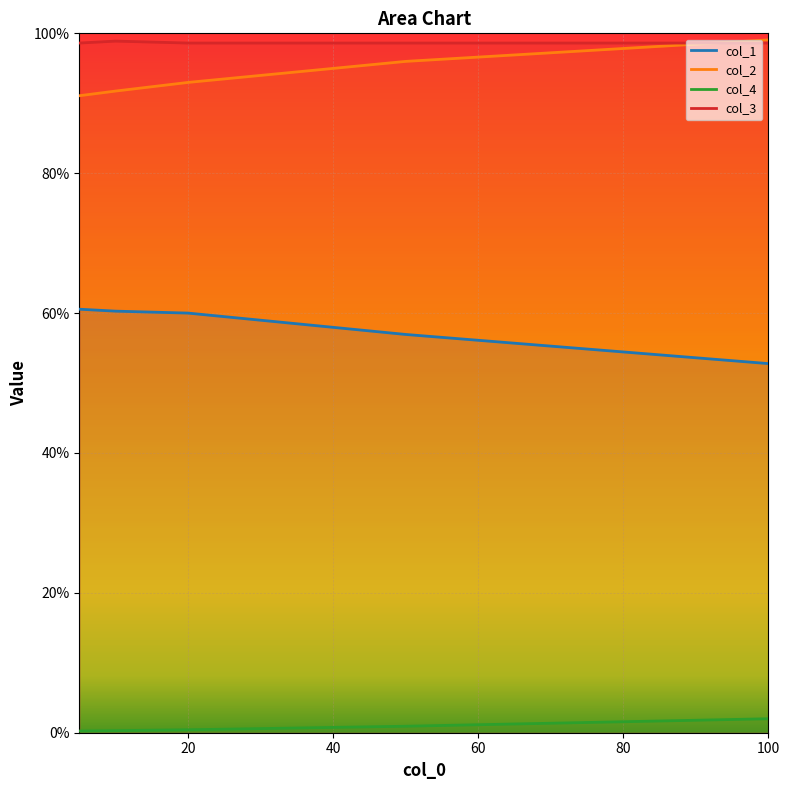

What is the greatest value displayed?

1.0